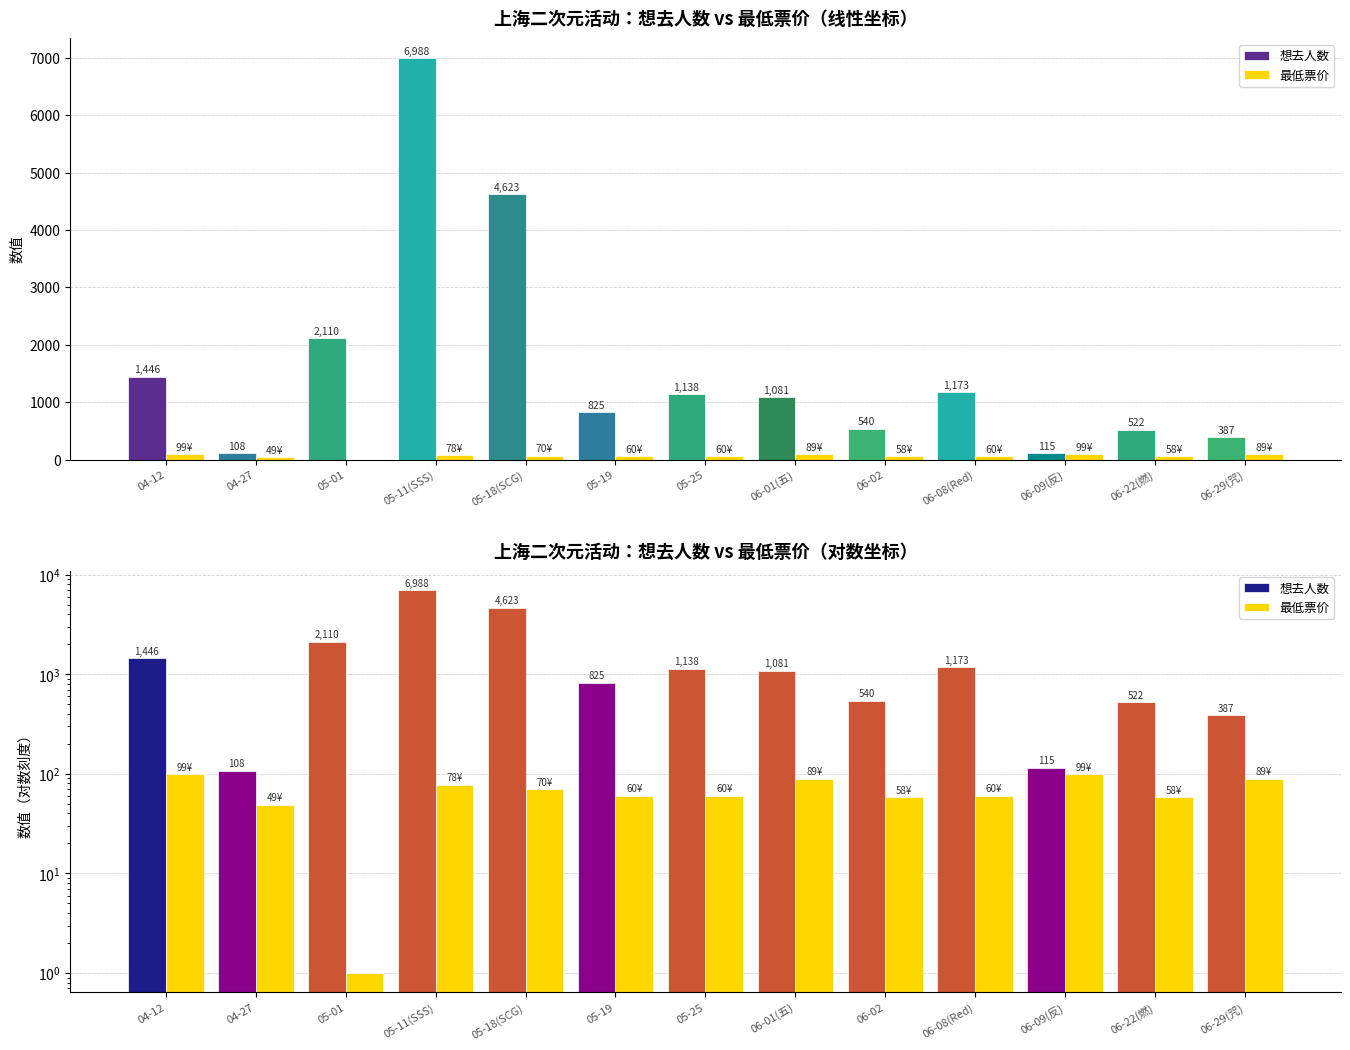

What is the sum of the 最低票价 values at 06-01(五) and 06-29(咒)?

178